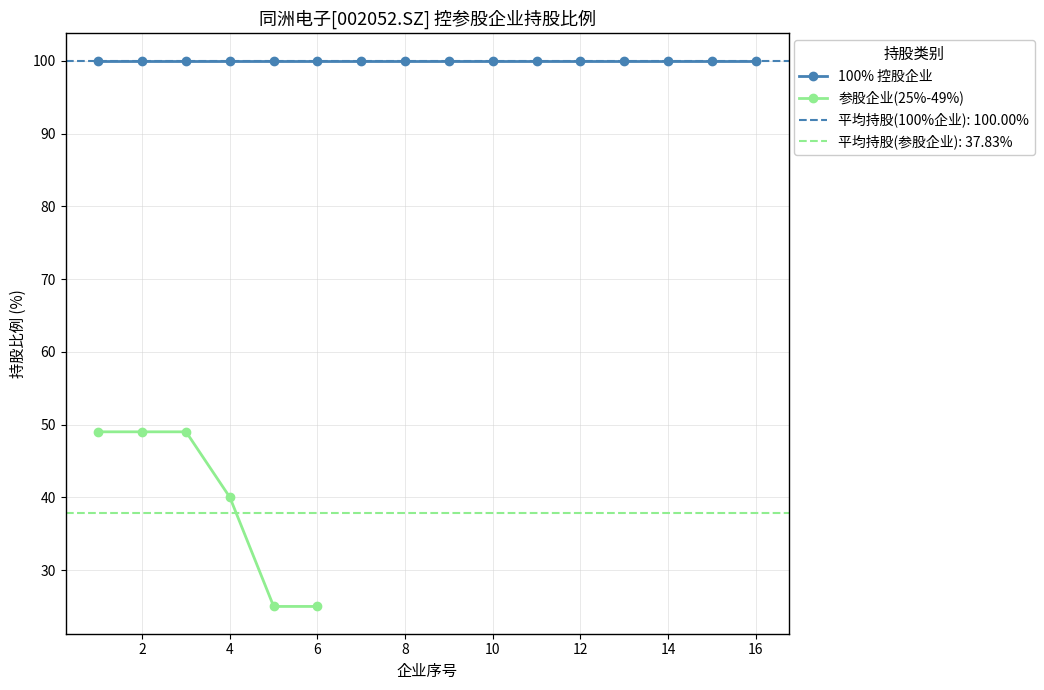

True or false: 参股企业(25%-49%) has a value of 16 at 6.

False